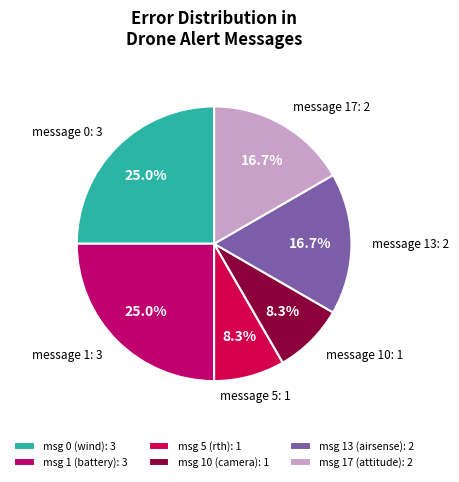

What is the ratio of the value at msg 17 (attitude): 2 to the value at msg 13 (airsense): 2?

1.0